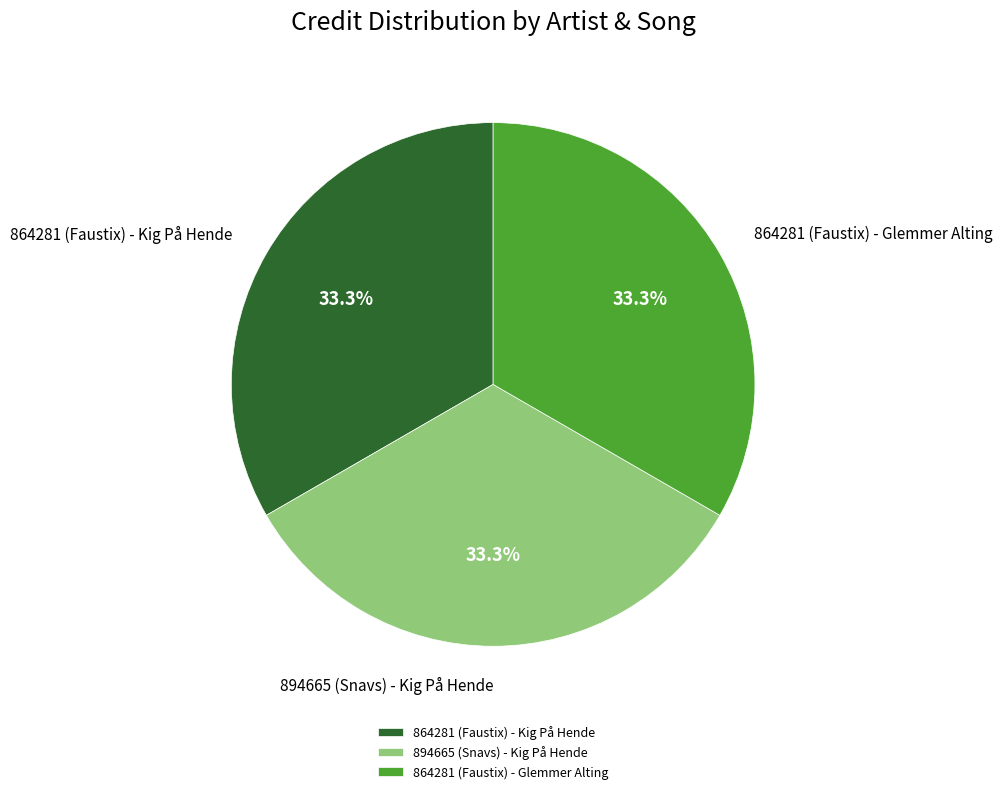

What is the ratio of the value at 864281 (Faustix) - Glemmer Alting to the value at 864281 (Faustix) - Kig På Hende?

1.0